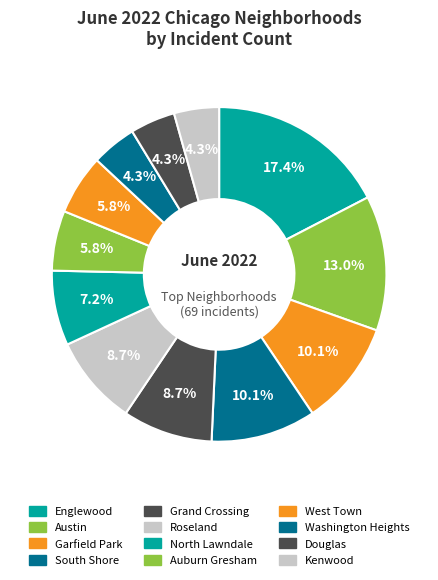

What portion of the pie excludes South Shore?

89.9%